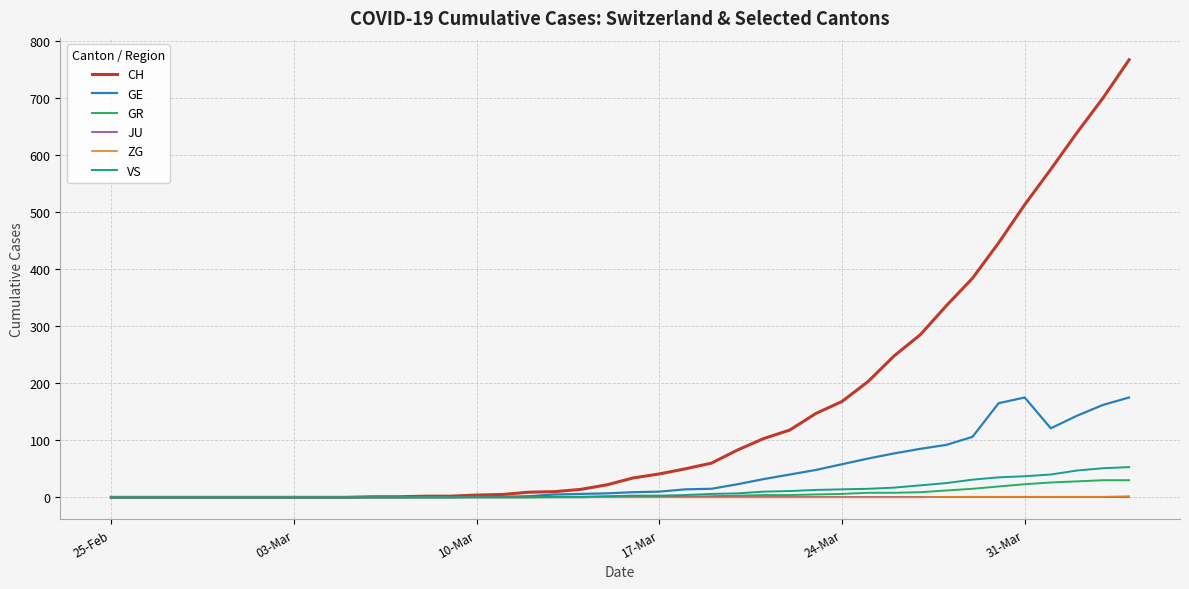

Which series has the widest spread of values?

CH